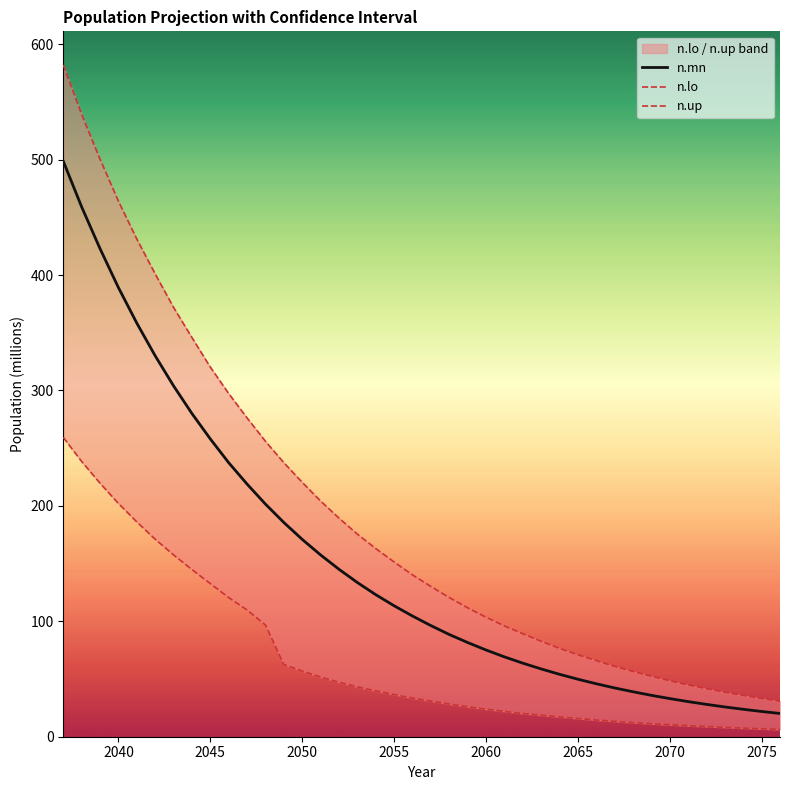

What is the lowest value of the n.mn series?

20.1